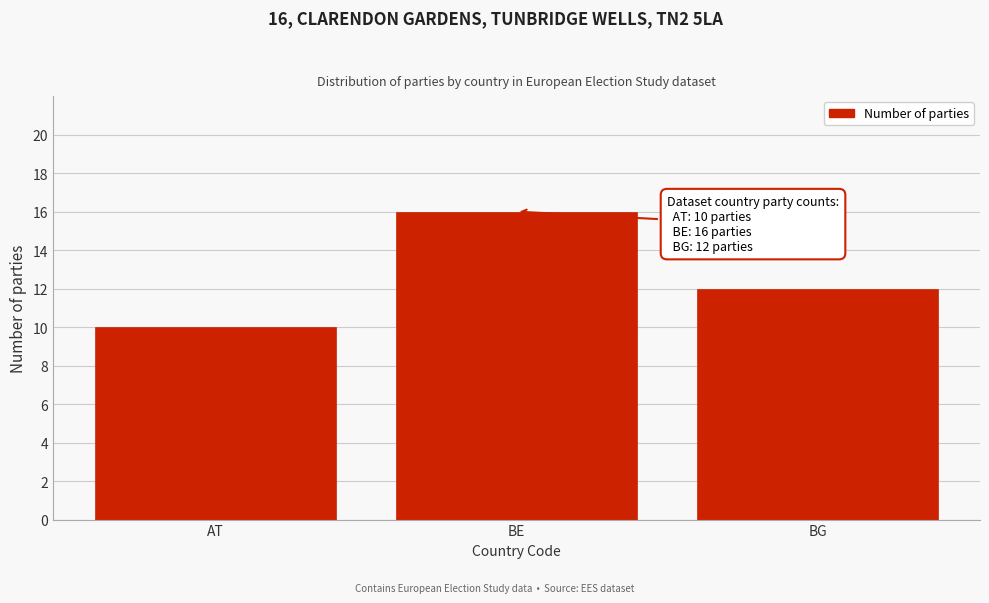

Reading left to right, extract all data points from this chart.

10	16	12